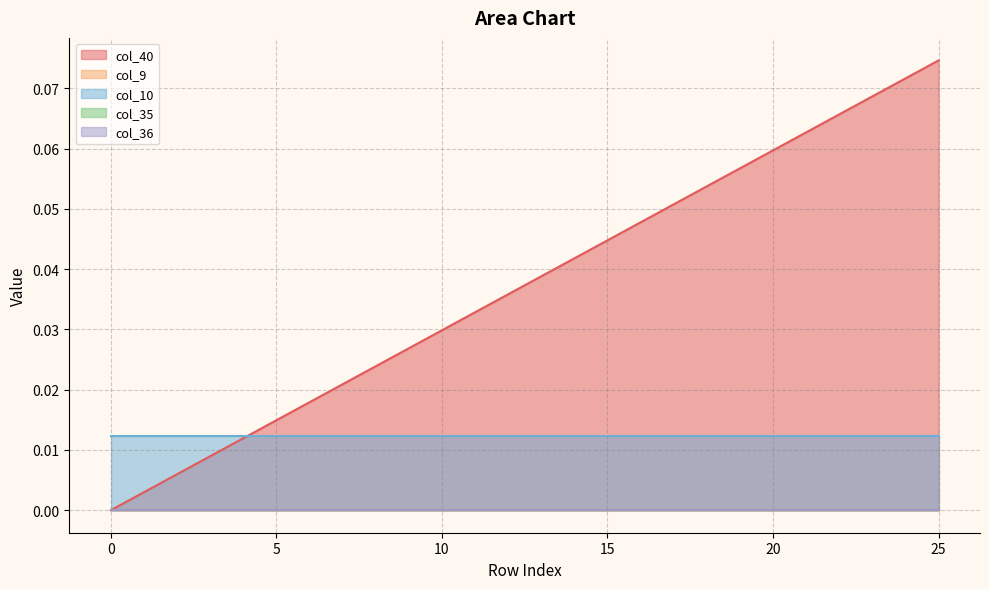

At 10, list the series in order from smallest to largest.

col_9, col_35, col_36, col_10, col_40